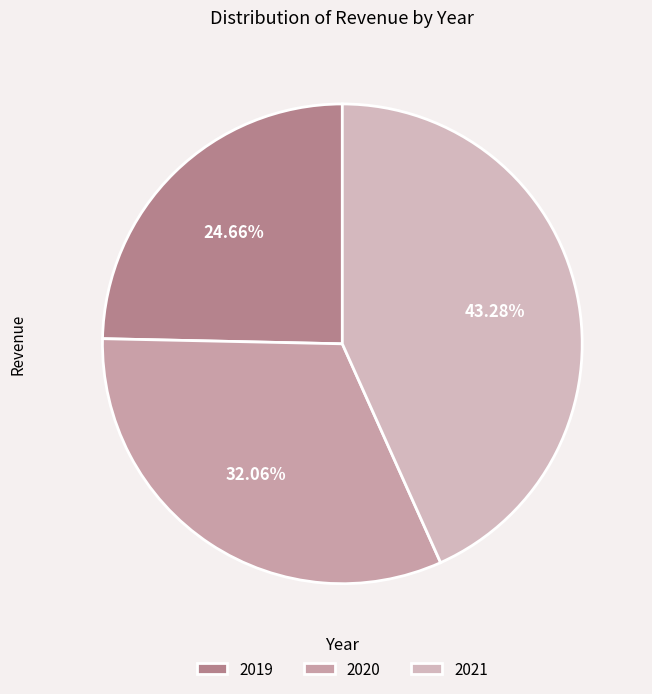

Does 2019 account for over 50% of the chart?

No